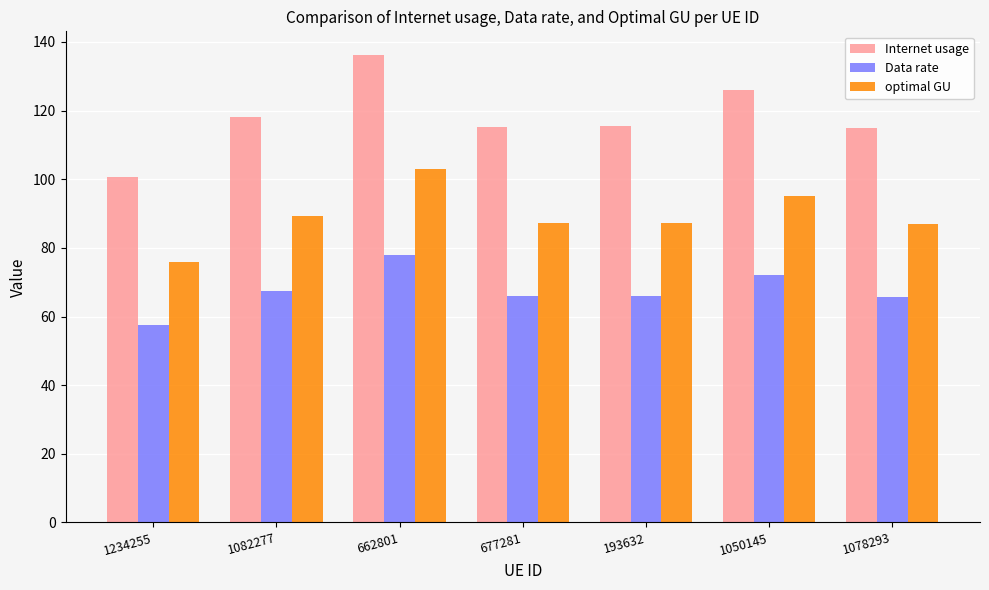

What is the label of the 6th bar from the right?

1082277